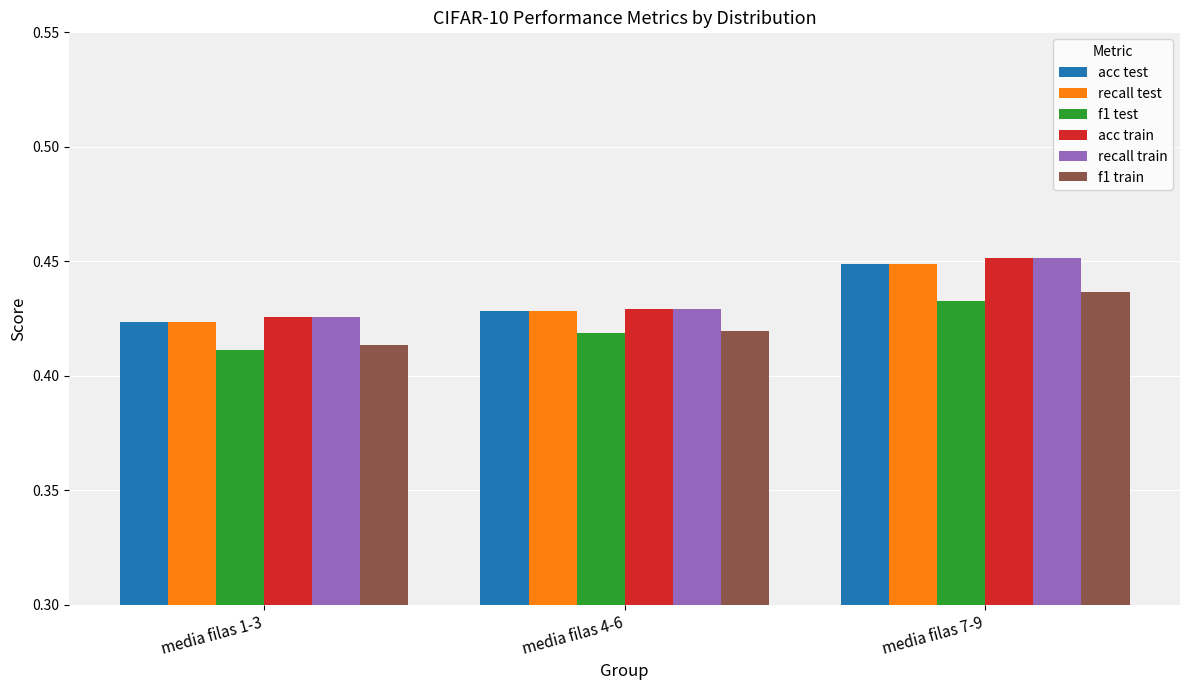

At how many categories does at least one series exceed 0?

3